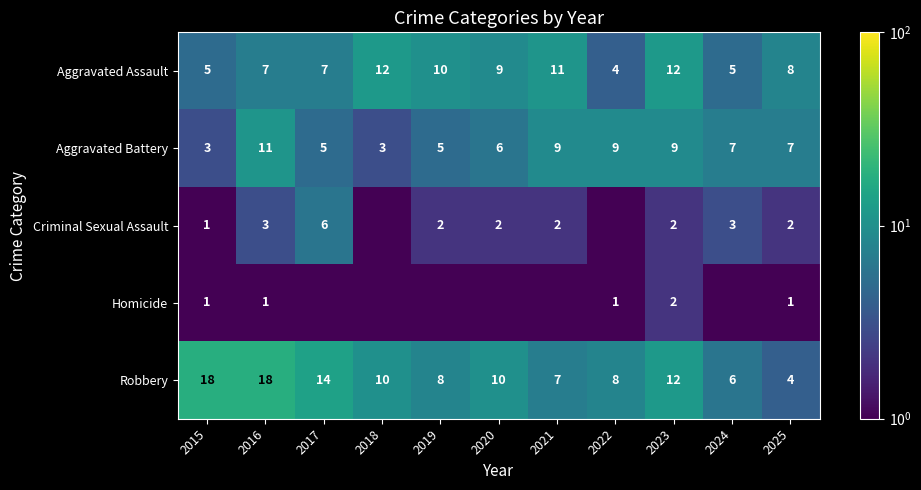

True or false: Aggravated Battery has a value of 3.0 at 2015.

True